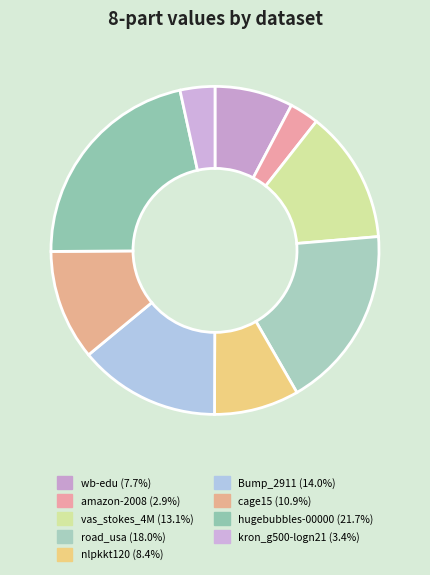

How many slices are in this pie chart?

9